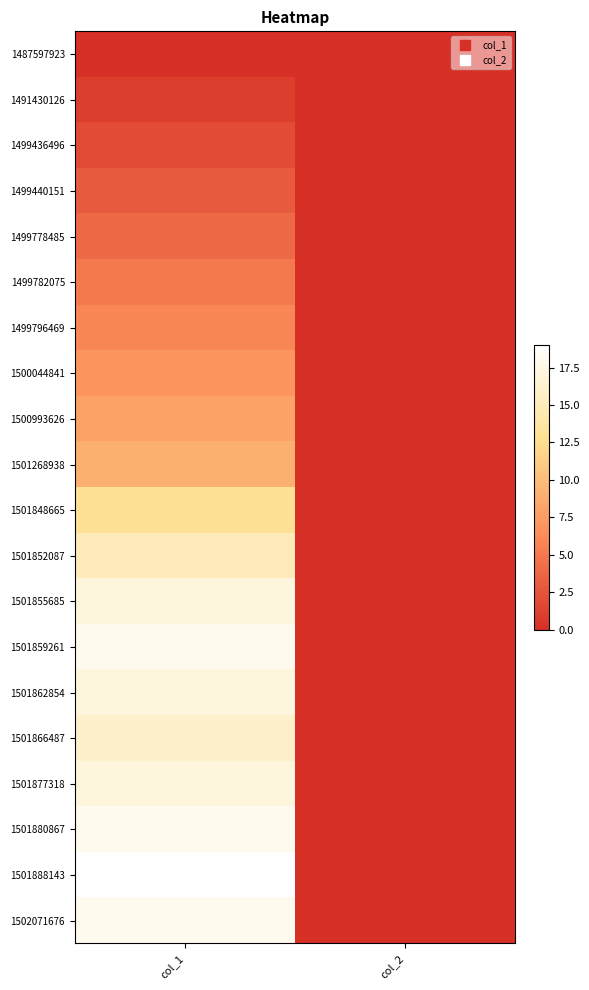

At how many categories does at least one series exceed 8?

1